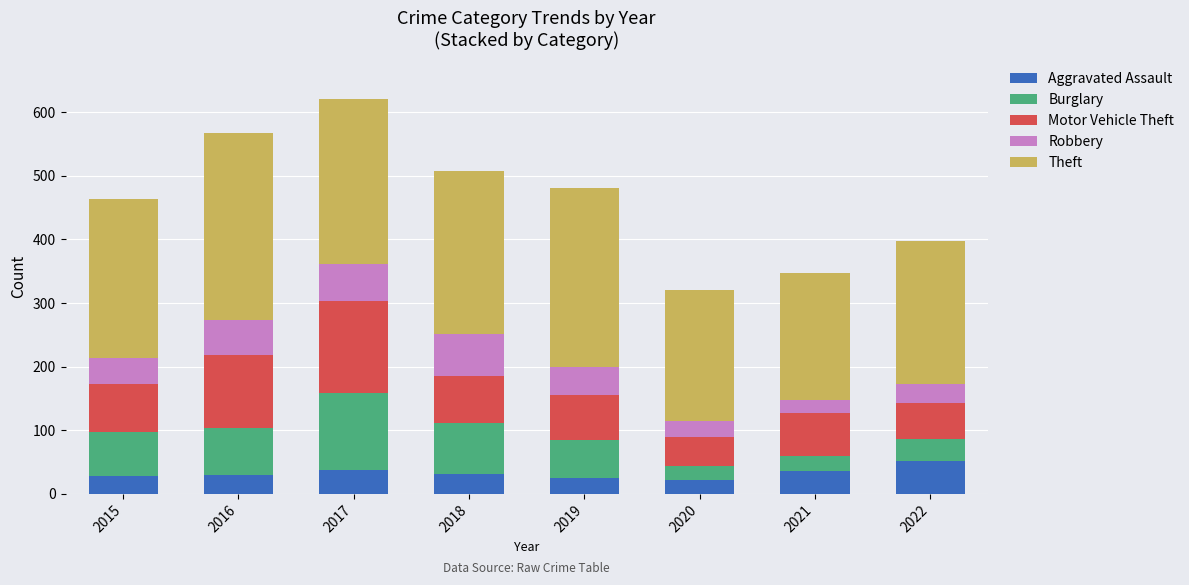

Is it true that Aggravated Assault equals 74 at 2022?

False